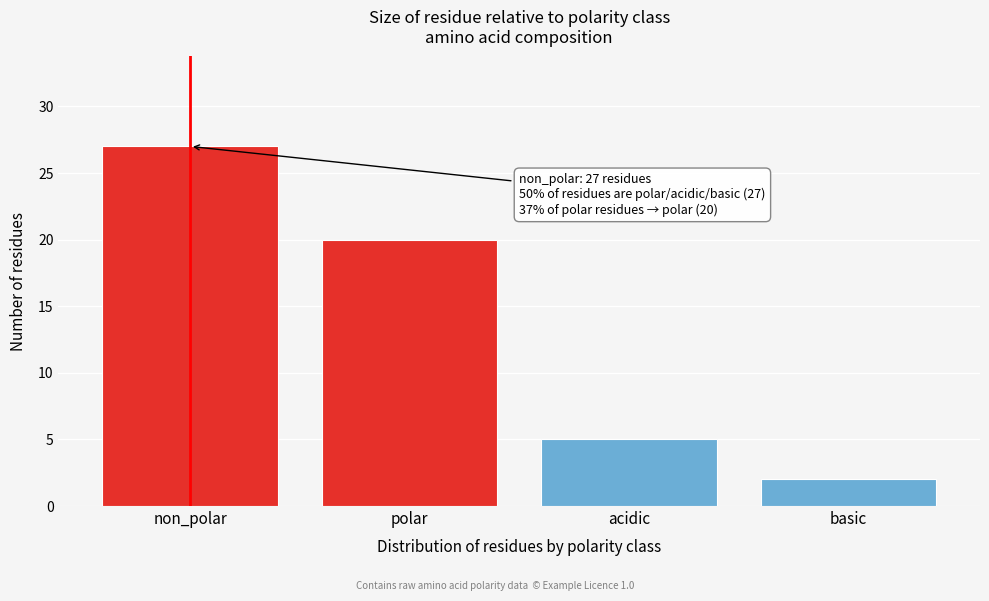

Reading left to right, what are all the values shown in this chart?

non_polar=27	polar=20	acidic=5	basic=2